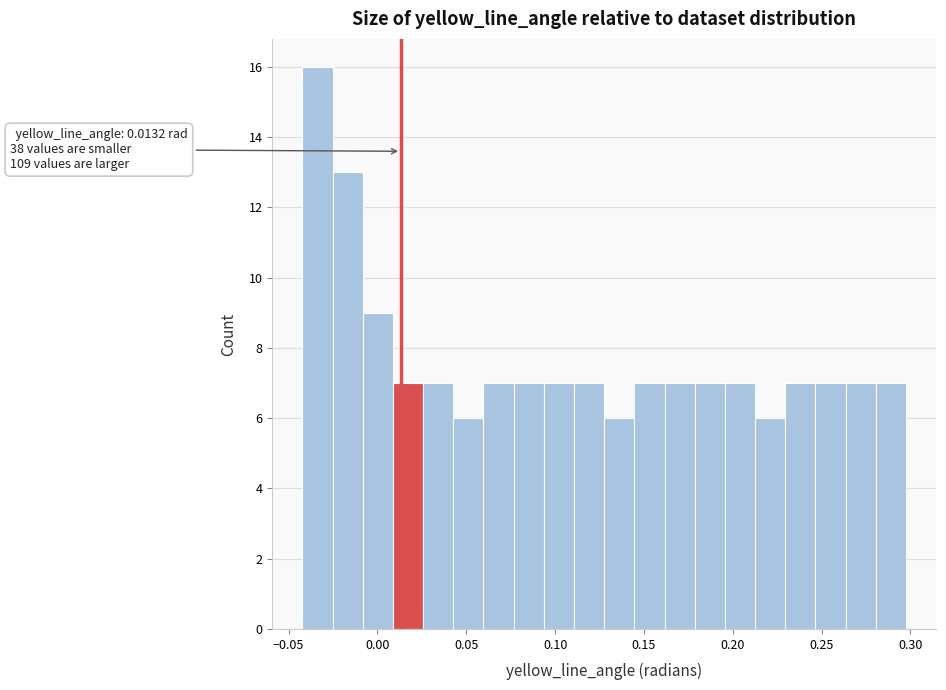

Read against the x-axis, roughly where is the centre of the tallest bar?

-0.035